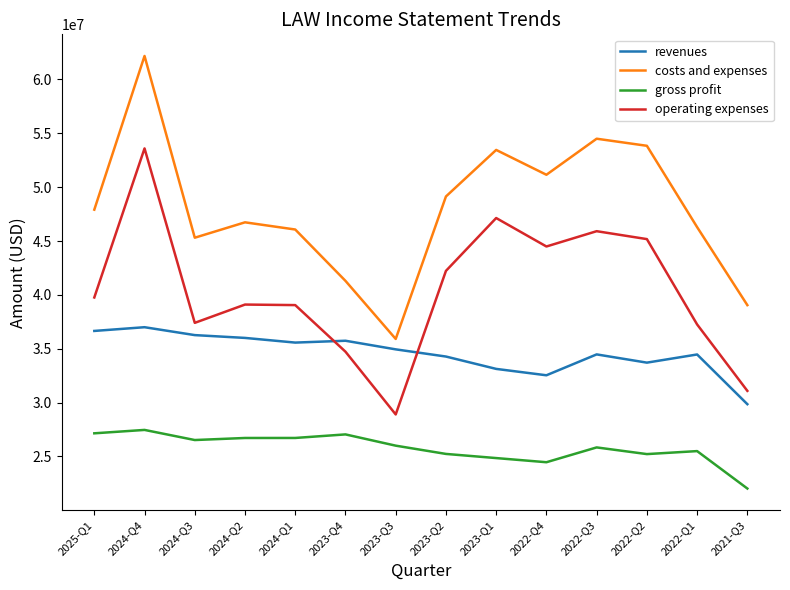

Which series ends up on top after the final intersection of revenues and operating expenses?

operating expenses